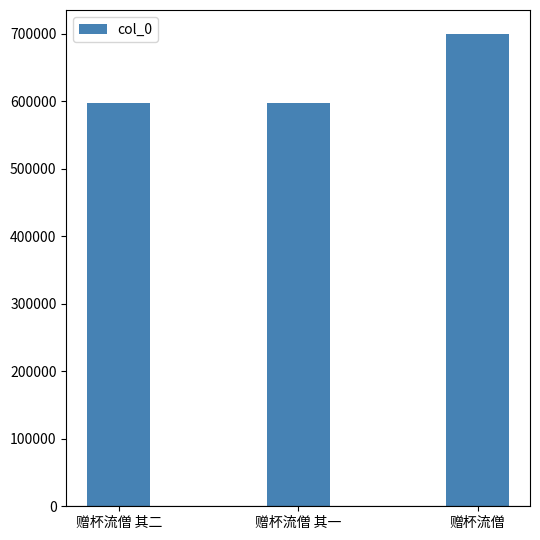

What is the difference between the maximum and second lowest values?

103183